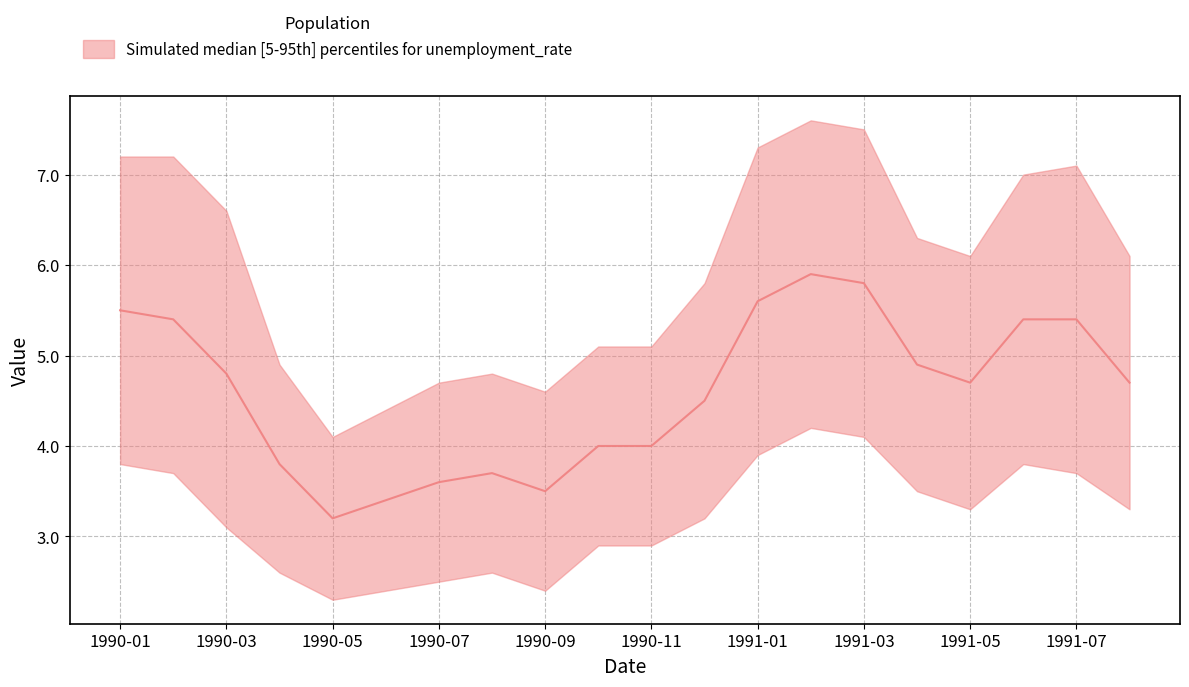

Reading right to left, list all the values displayed in this chart.

upper: 6.1	7.1	7.0	6.1	6.3	7.5	7.6	7.3	5.8	5.1	5.1	4.6	4.8	4.7	4.4	4.1	4.9	6.6	7.2	7.2
median: 4.7	5.4	5.4	4.7	4.9	5.8	5.9	5.6	4.5	4.0	4.0	3.5	3.7	3.6	3.4	3.2	3.8	4.8	5.4	5.5
lower: 3.3	3.7	3.8	3.3	3.5	4.1	4.2	3.9	3.2	2.9	2.9	2.4	2.6	2.5	2.4	2.3	2.6	3.1	3.7	3.8